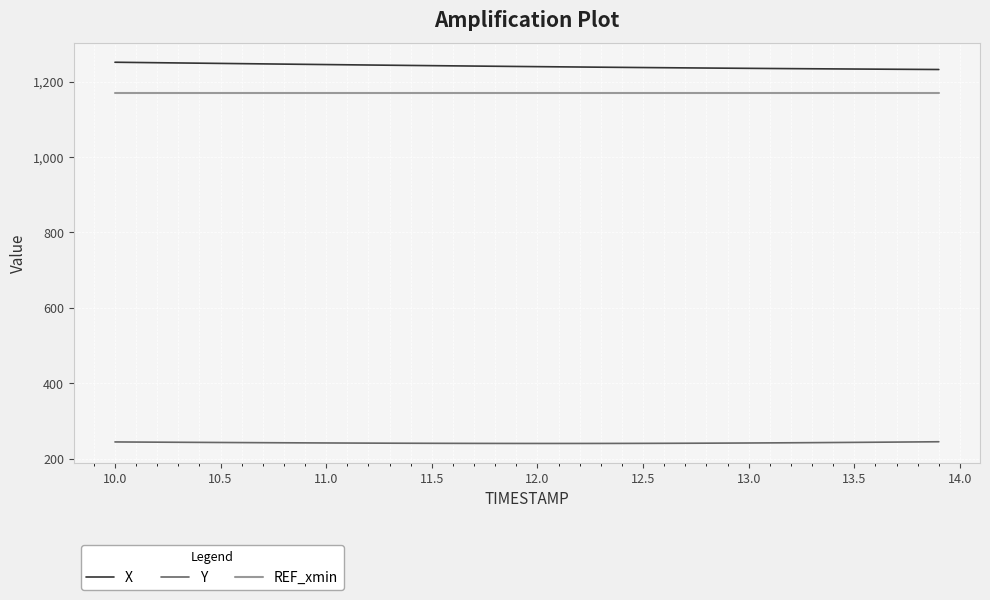

What is the difference between the maximum and minimum values in the X series?

19.2